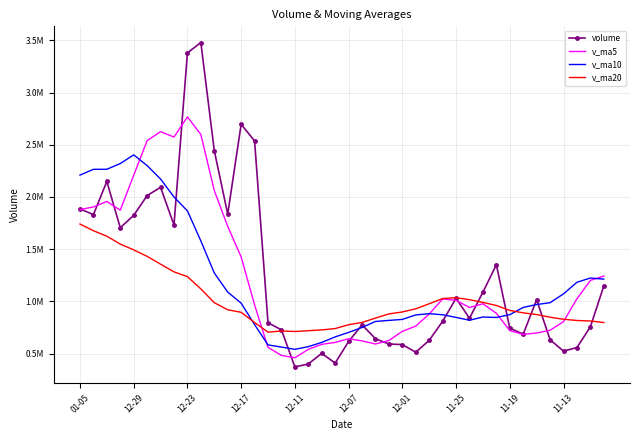

What are all the series names shown in the legend?

volume, v_ma5, v_ma10, v_ma20